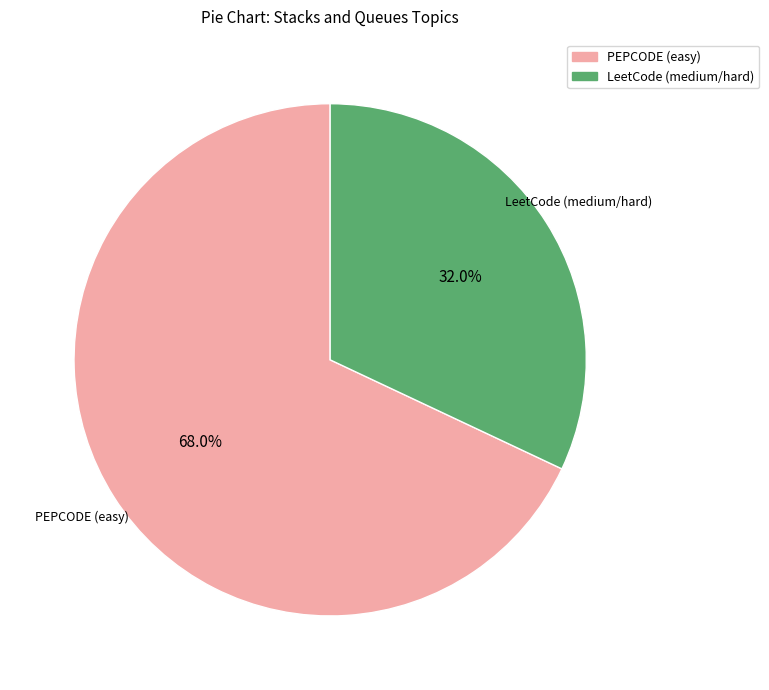

Which slice represents more than half of the pie?

PEPCODE (easy)